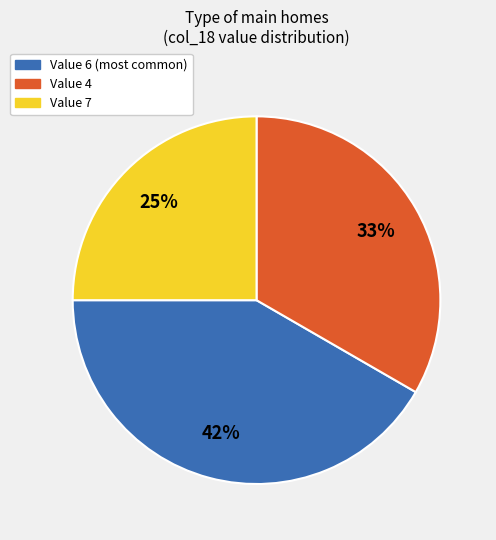

Does any single category account for the majority?

No